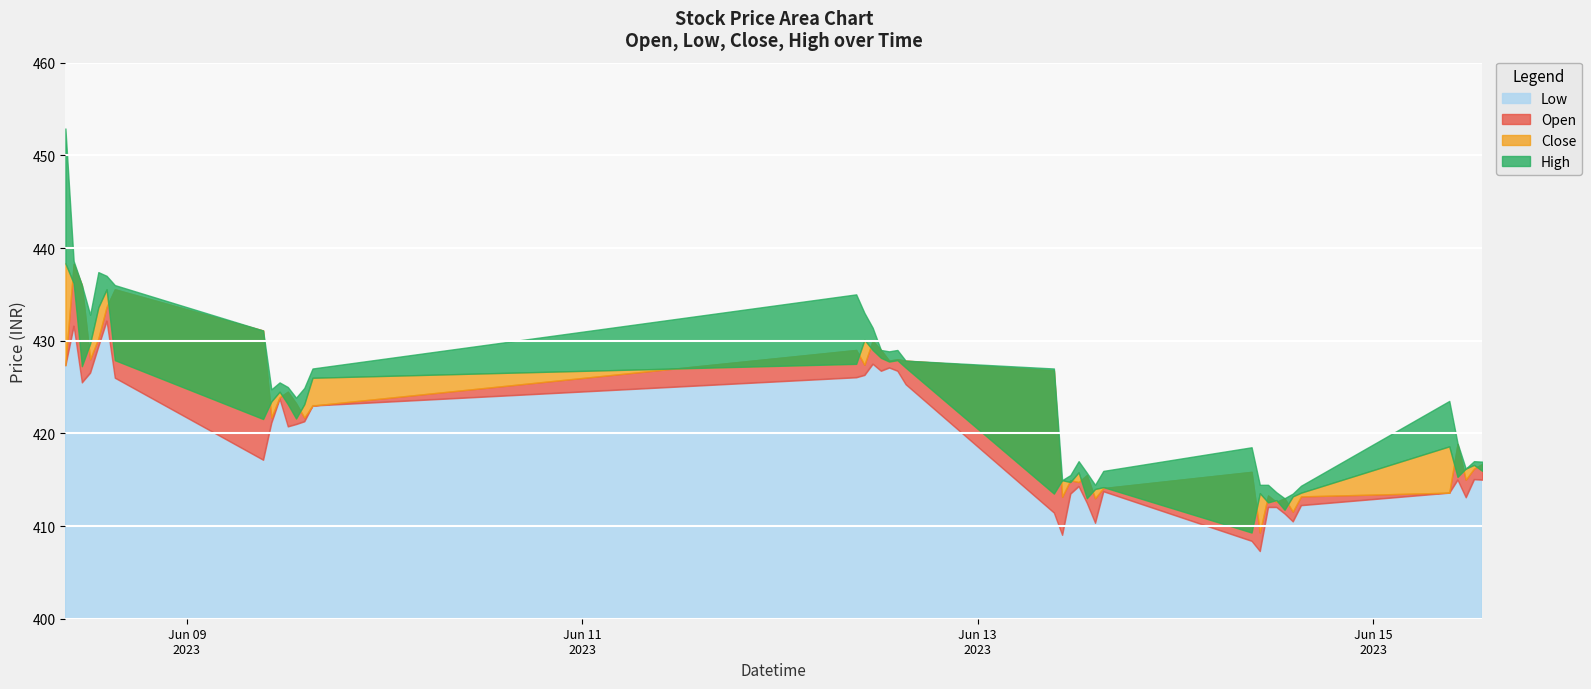

Does the chart display data point markers on the line(s)?

No